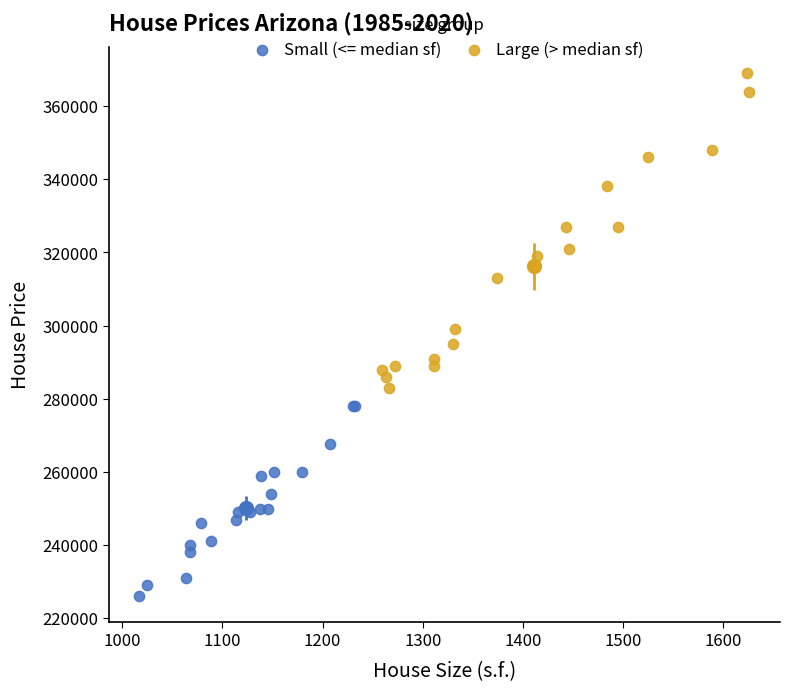

What are all the series names shown in the legend?

Small (<= median sf), Large (> median sf)